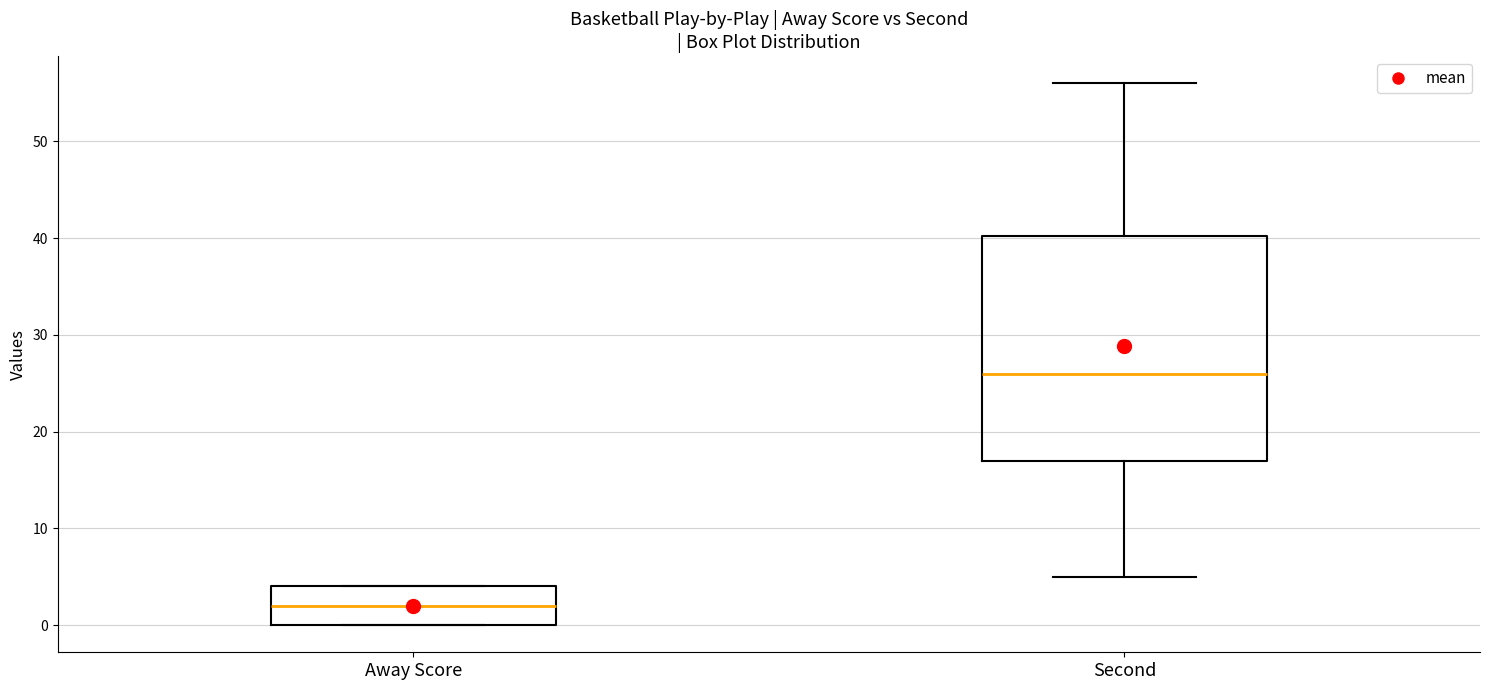

Reading left to right, transcribe this box plot: for each box, give where its median line is, the range the box spans, and where its two whiskers end, as read against the y-axis. The values are not printed on the chart, so give them approximately, as read against the axis.

Away Score: median 2, box 0 to 4, whiskers 0 to 4
Second: median 26, box 17 to 40, whiskers 5 to 56